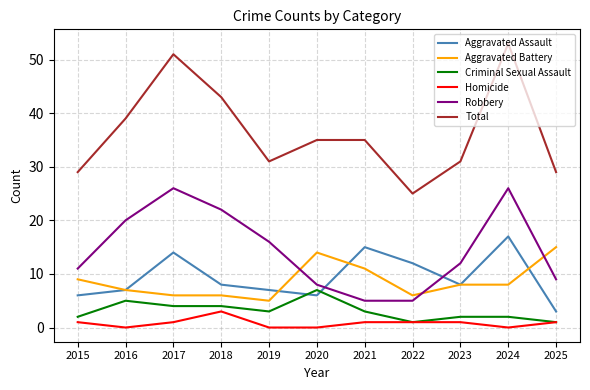

Reading left to right, what are all the values shown in this chart?

Aggravated Assault: 2015=6	2016=7	2017=14	2018=8	2019=7	2020=6	2021=15	2022=12	2023=8	2024=17	2025=3
Aggravated Battery: 2015=9	2016=7	2017=6	2018=6	2019=5	2020=14	2021=11	2022=6	2023=8	2024=8	2025=15
Criminal Sexual Assault: 2015=2	2016=5	2017=4	2018=4	2019=3	2020=7	2021=3	2022=1	2023=2	2024=2	2025=1
Homicide: 2015=1	2016=0	2017=1	2018=3	2019=0	2020=0	2021=1	2022=1	2023=1	2024=0	2025=1
Robbery: 2015=11	2016=20	2017=26	2018=22	2019=16	2020=8	2021=5	2022=5	2023=12	2024=26	2025=9
Total: 2015=29	2016=39	2017=51	2018=43	2019=31	2020=35	2021=35	2022=25	2023=31	2024=53	2025=29